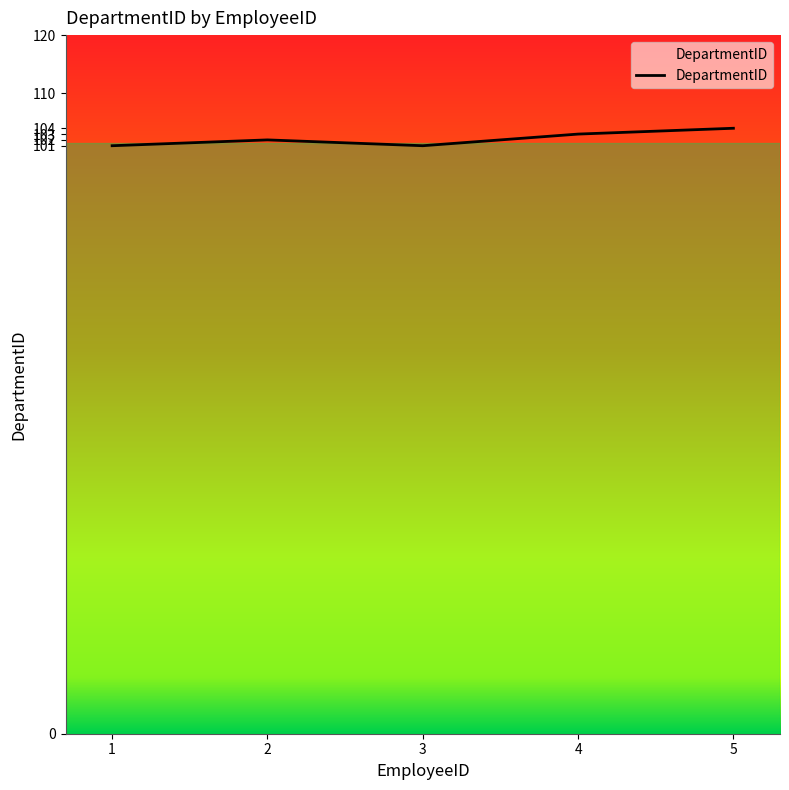

Does the chart have visible grid lines?

No